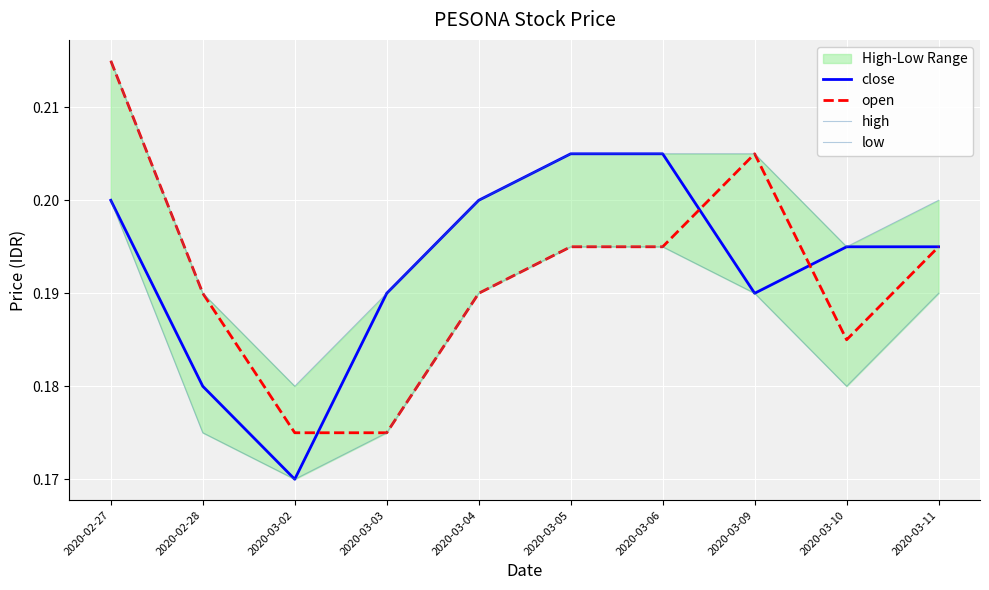

Which category has the lowest value in the close series?

2020-03-02